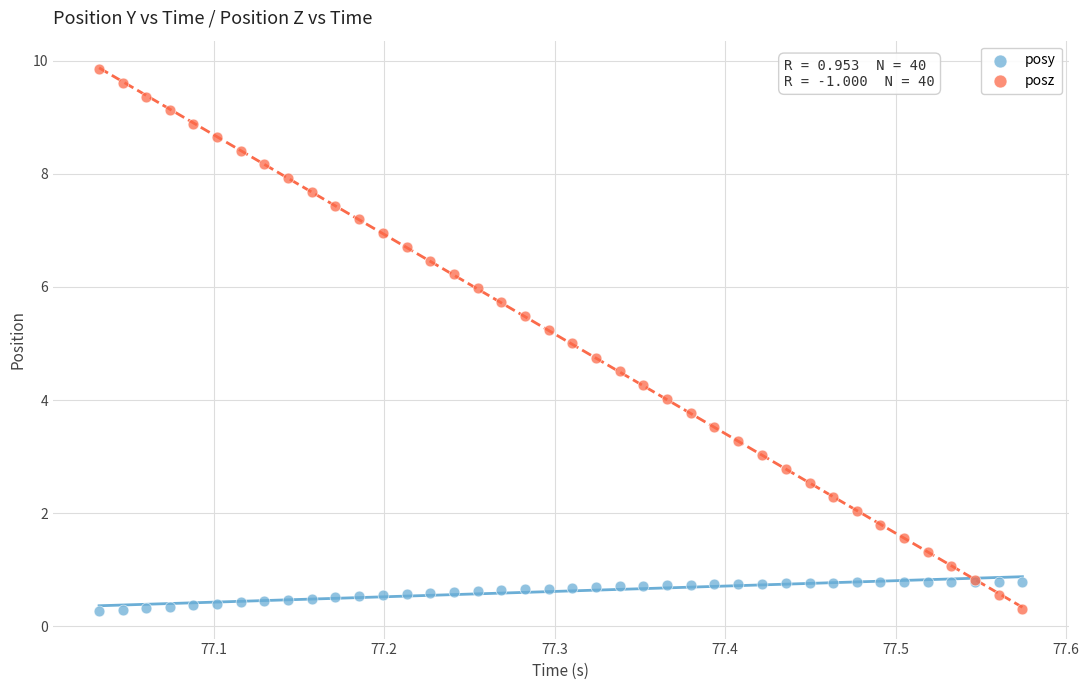

Which series contains the highest Y value?

posz